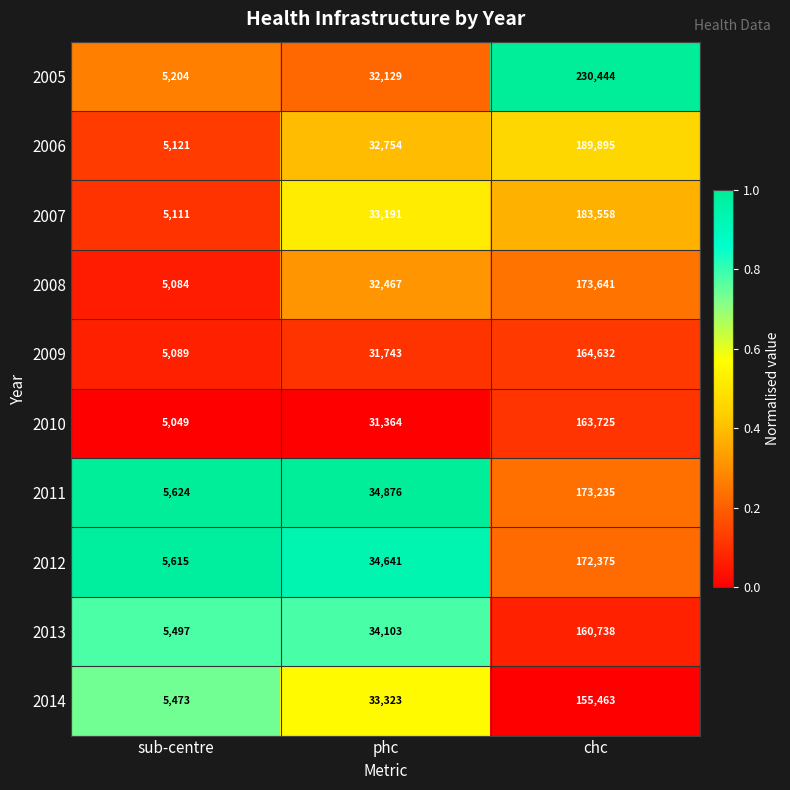

Which series has the largest total across all categories?

2005